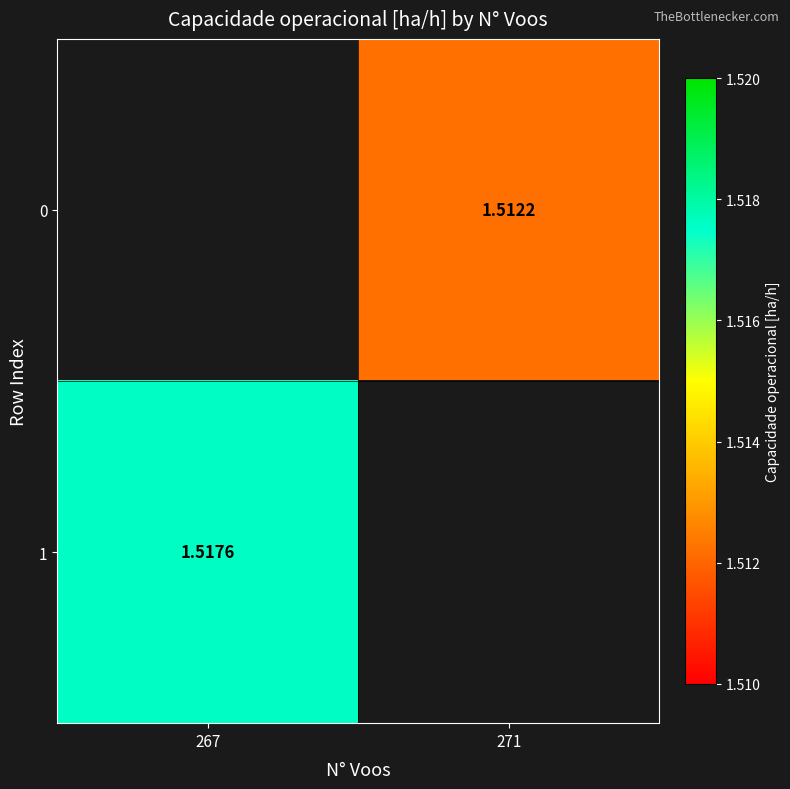

Is the value of 0 at 271 greater than the value of 1 at 267?

No